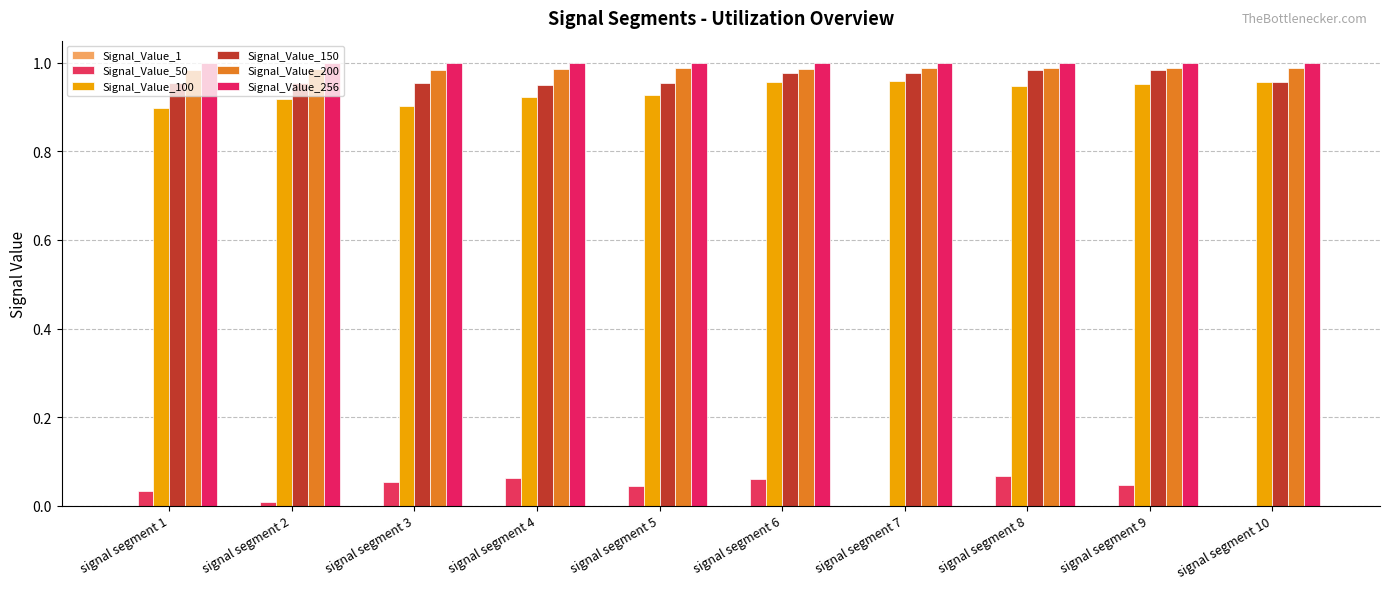

Reading left to right, list all the values displayed in this chart.

Signal_Value_1: signal segment 1=0.0	signal segment 2=0.0	signal segment 3=0.0	signal segment 4=0.0	signal segment 5=0.0	signal segment 6=0.0	signal segment 7=0.0	signal segment 8=0.0	signal segment 9=0.0	signal segment 10=0.0
Signal_Value_50: signal segment 1=0.0	signal segment 2=0.0	signal segment 3=0.1	signal segment 4=0.1	signal segment 5=0.0	signal segment 6=0.1	signal segment 7=0.0	signal segment 8=0.1	signal segment 9=0.0	signal segment 10=0.0
Signal_Value_100: signal segment 1=0.9	signal segment 2=0.9	signal segment 3=0.9	signal segment 4=0.9	signal segment 5=0.9	signal segment 6=1.0	signal segment 7=1.0	signal segment 8=0.9	signal segment 9=1.0	signal segment 10=1.0
Signal_Value_150: signal segment 1=1.0	signal segment 2=1.0	signal segment 3=1.0	signal segment 4=1.0	signal segment 5=1.0	signal segment 6=1.0	signal segment 7=1.0	signal segment 8=1.0	signal segment 9=1.0	signal segment 10=1.0
Signal_Value_200: signal segment 1=1.0	signal segment 2=1.0	signal segment 3=1.0	signal segment 4=1.0	signal segment 5=1.0	signal segment 6=1.0	signal segment 7=1.0	signal segment 8=1.0	signal segment 9=1.0	signal segment 10=1.0
Signal_Value_256: signal segment 1=1.0	signal segment 2=1.0	signal segment 3=1.0	signal segment 4=1.0	signal segment 5=1.0	signal segment 6=1.0	signal segment 7=1.0	signal segment 8=1.0	signal segment 9=1.0	signal segment 10=1.0